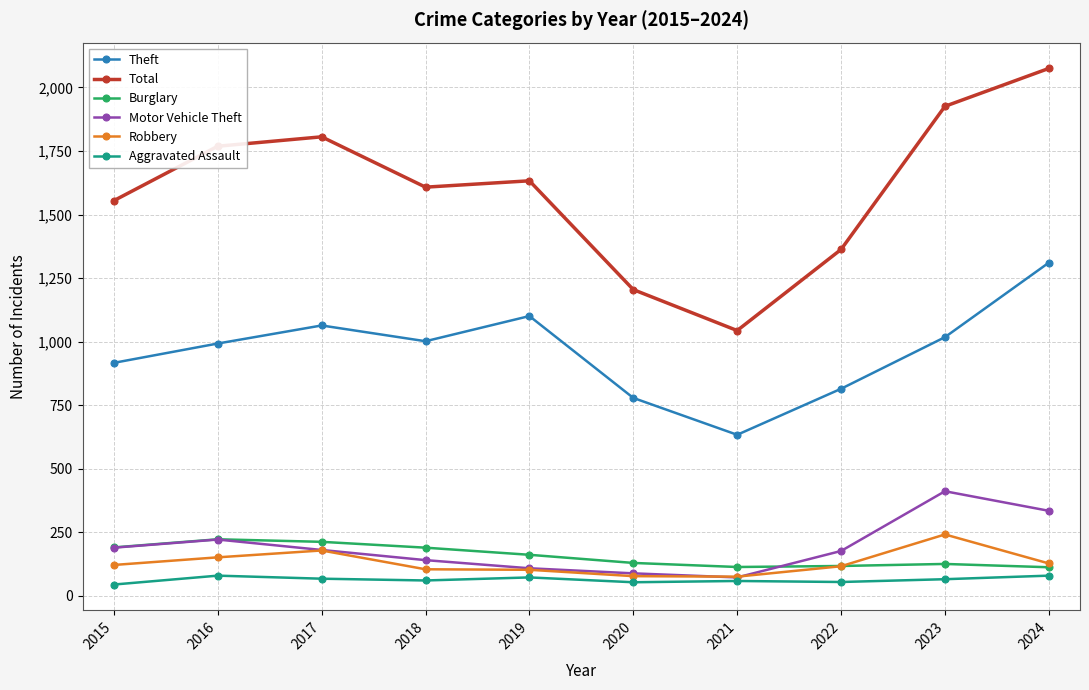

Which category has the highest value across all series?

2024